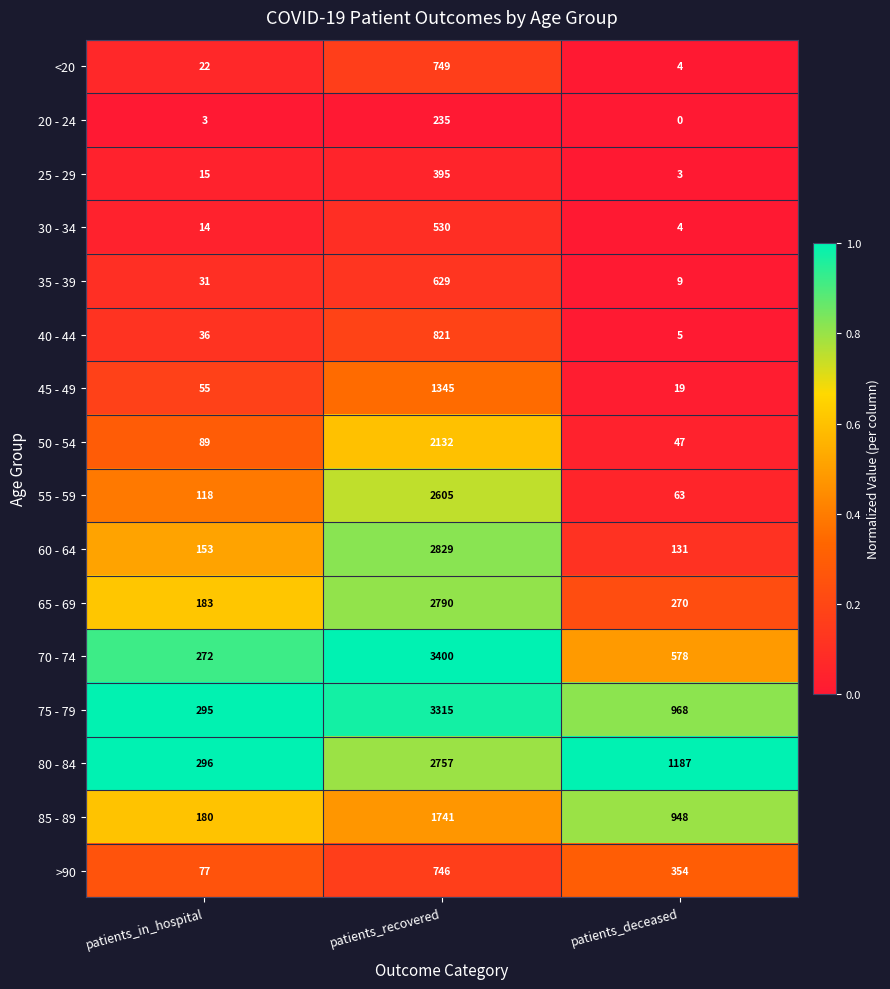

What is the difference between the maximum and minimum values in the 85 - 89 series?

1561